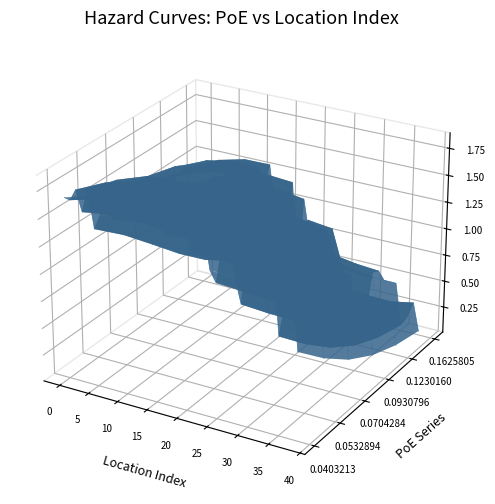

How many lines are shown in the chart?

6